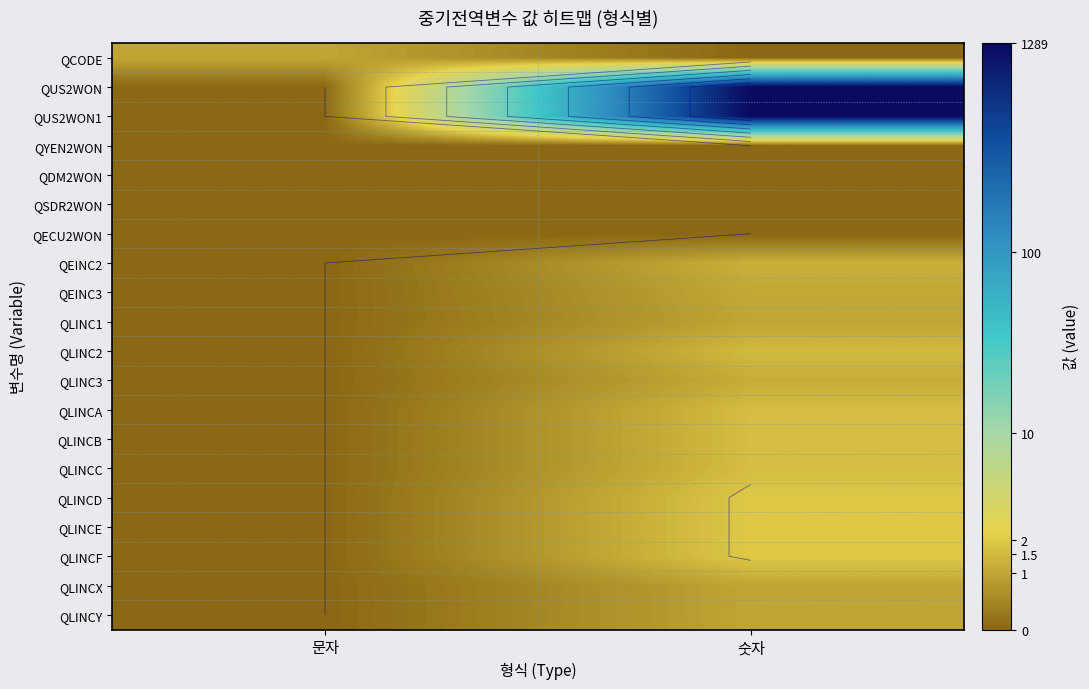

How many values in QCODE are above zero?

1